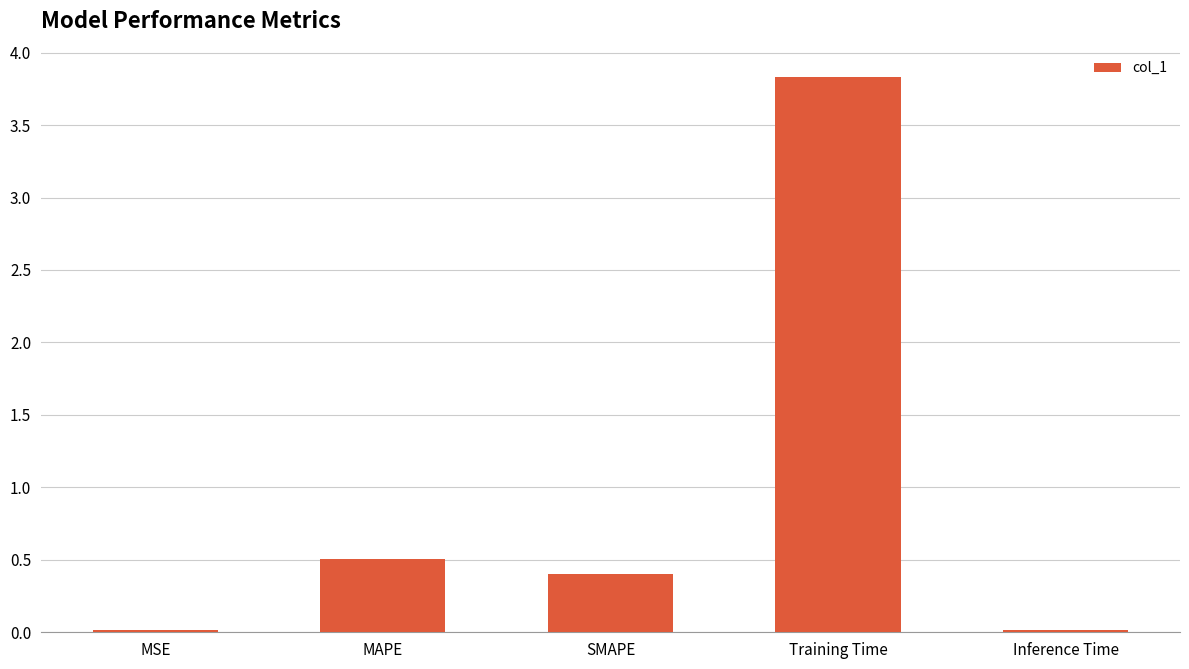

What is the label of the 5th bar from the left?

Inference Time